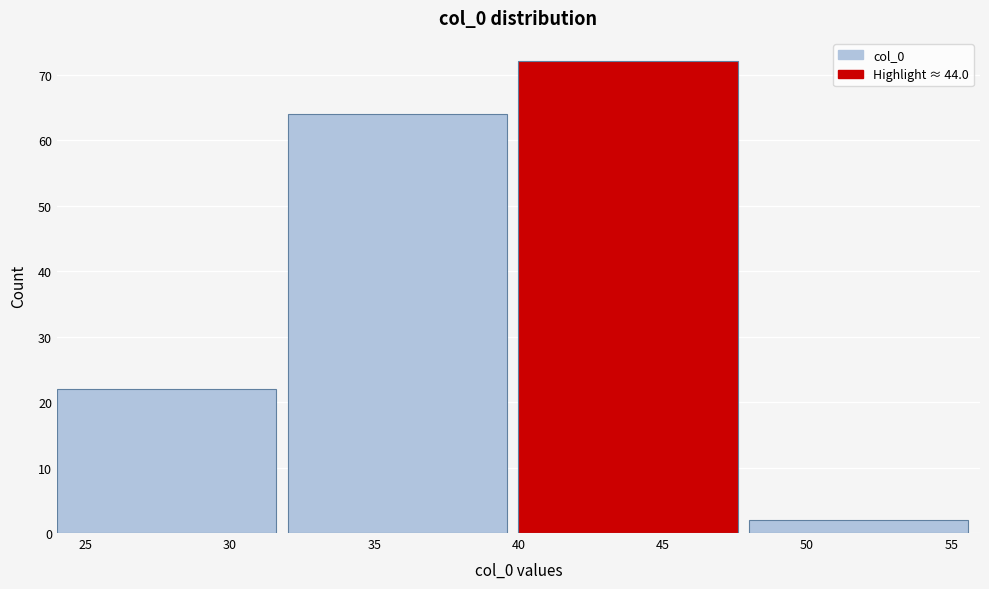

Reading left to right, list every bar in this chart as the range it spans on the x-axis followed by its height. The values are not printed on the chart, so give them approximately, as read against the axis.

24 to 32: 22
32 to 40: 64
40 to 48: 72
48 to 56: 2